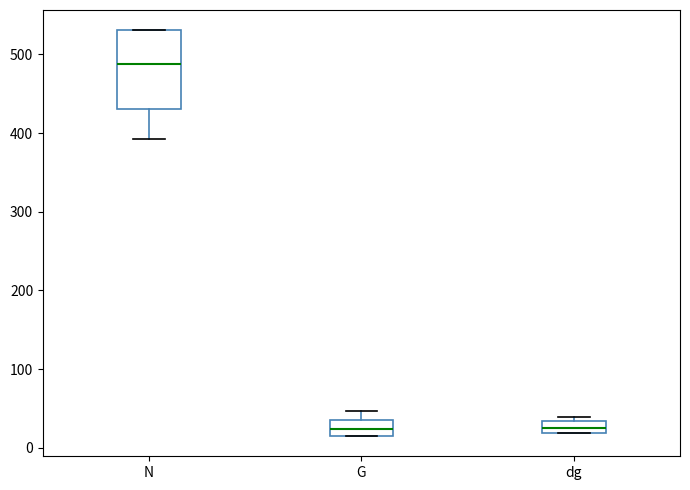

Comparing the boxes themselves (not the whiskers), which one is the tallest?

N